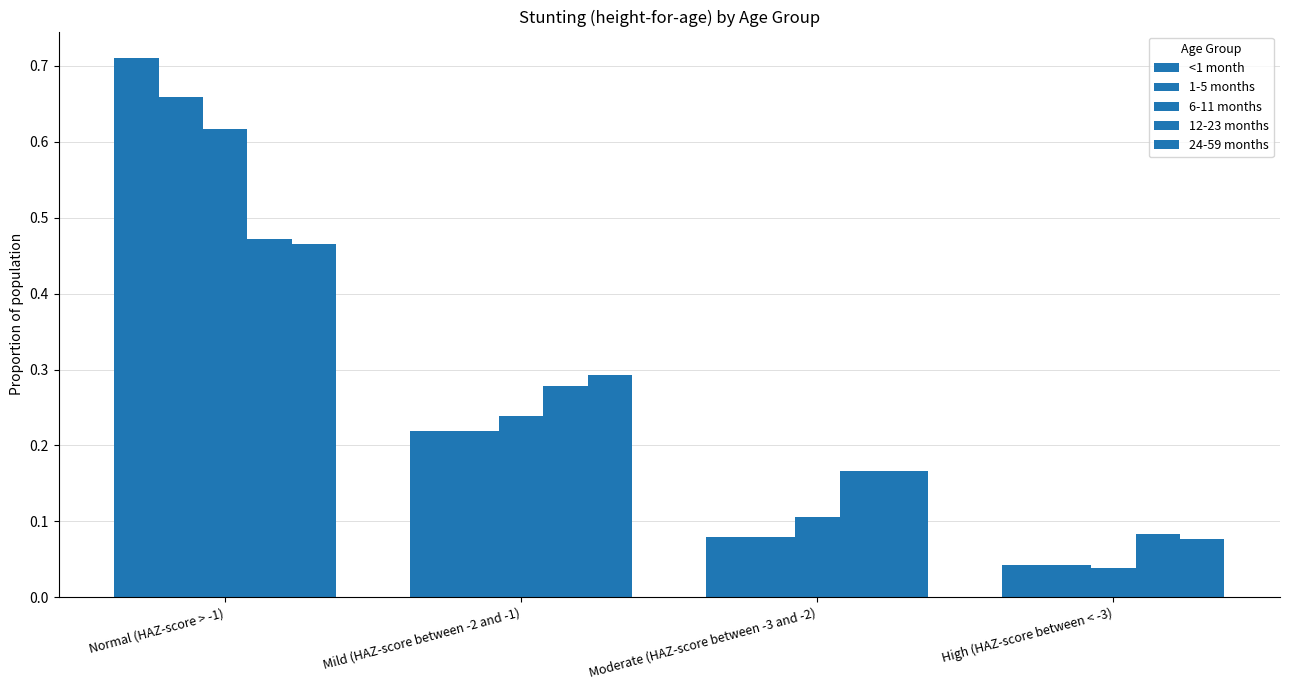

What is the label of the 4th bar from the left?

High (HAZ-score between < -3)